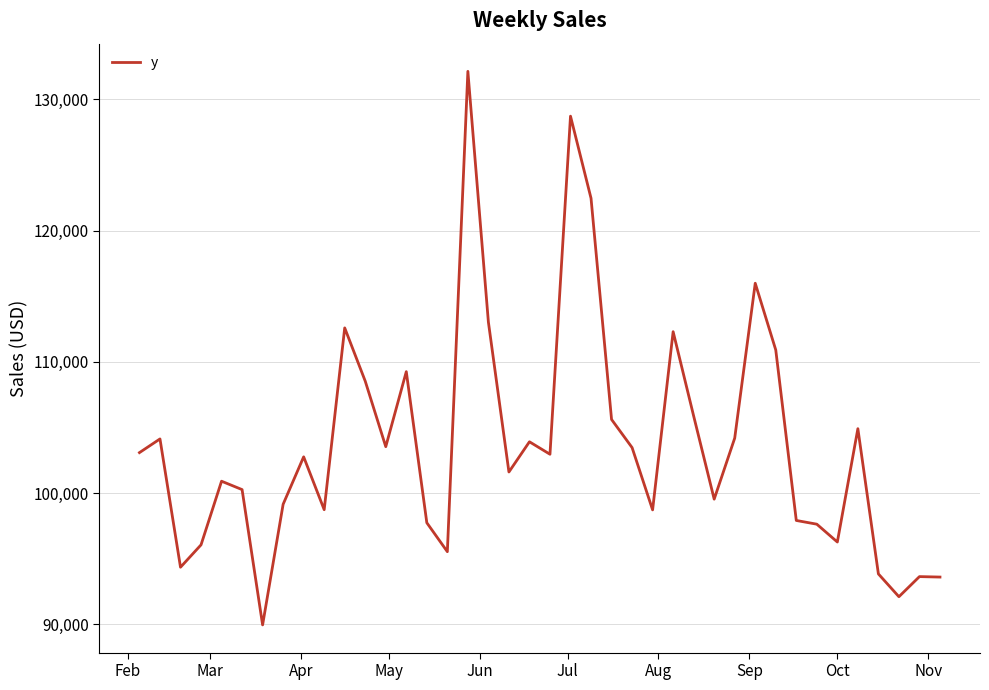

What is the difference between the maximum and minimum values?

42187.1